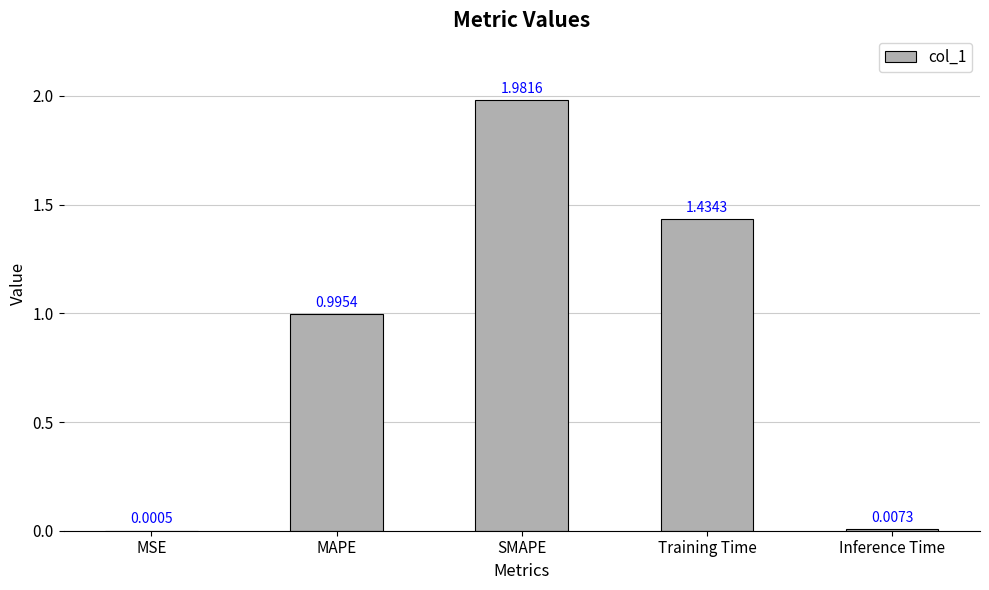

Between MAPE and SMAPE, which is larger?

SMAPE